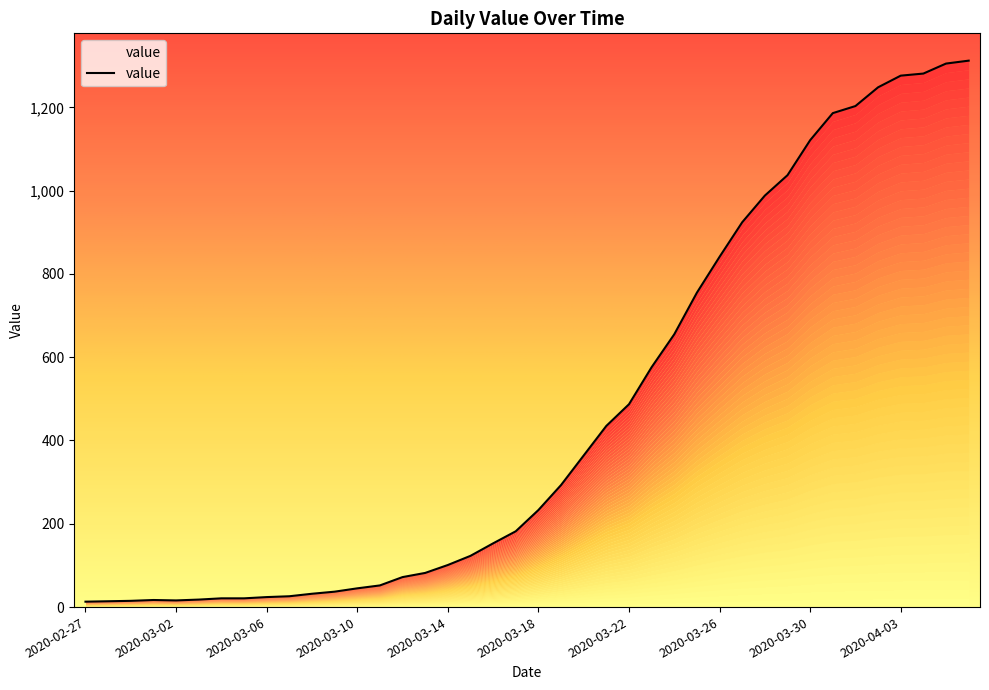

Which category has the lowest value across all series?

2020-02-27